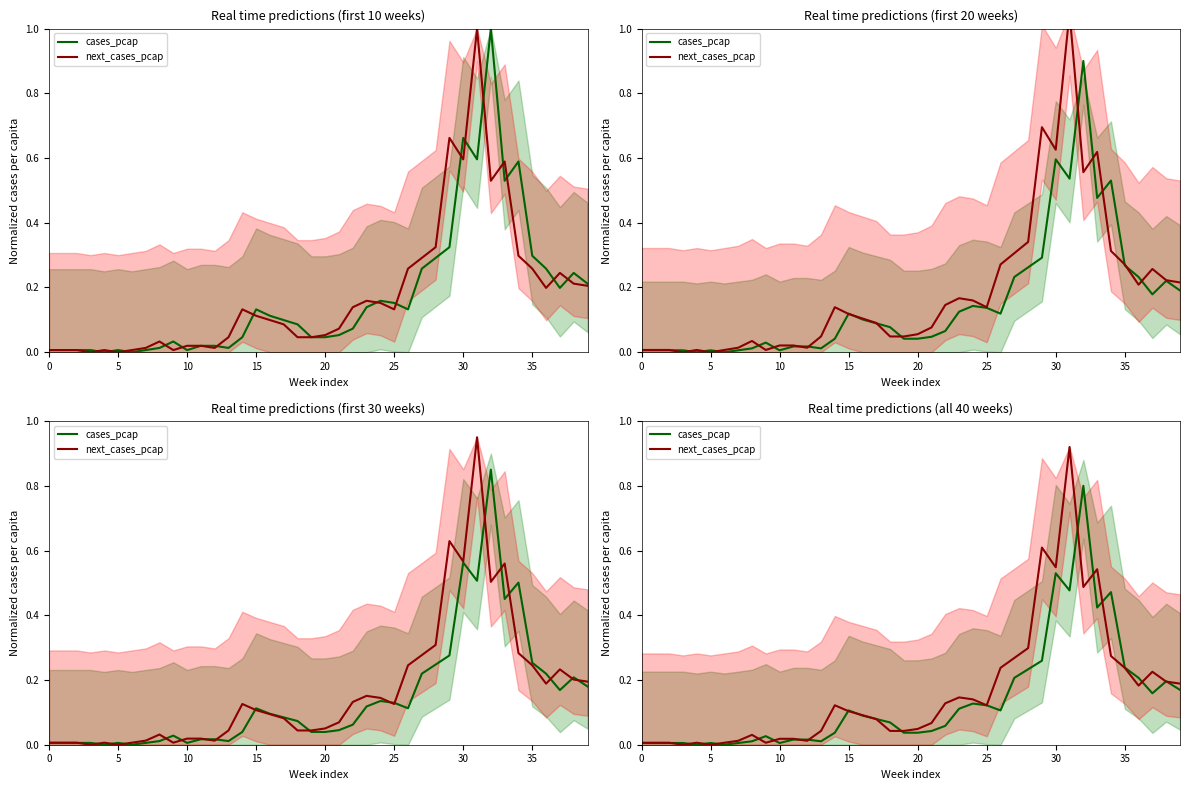

What is the difference between the cases_pcap values at 25 and 28?

0.2